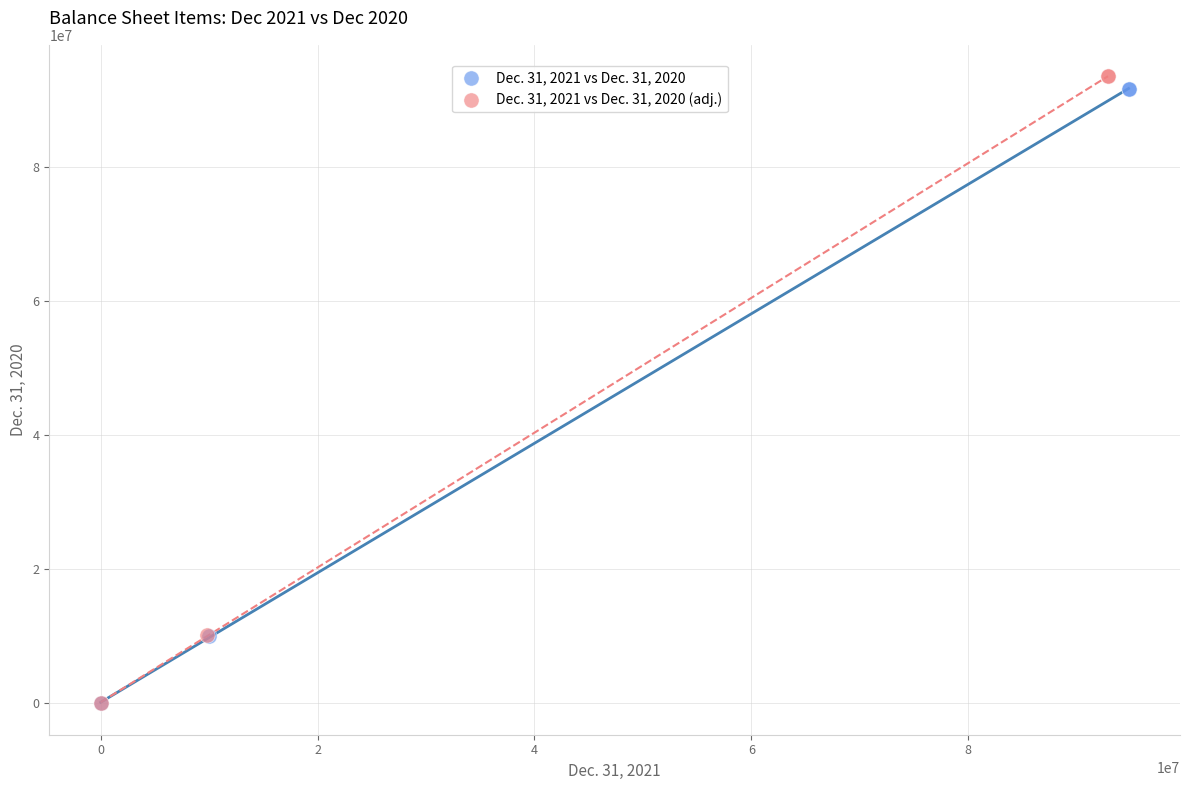

Which series has the widest spread of Y values?

Dec. 31, 2021 vs Dec. 31, 2020 (adj.)